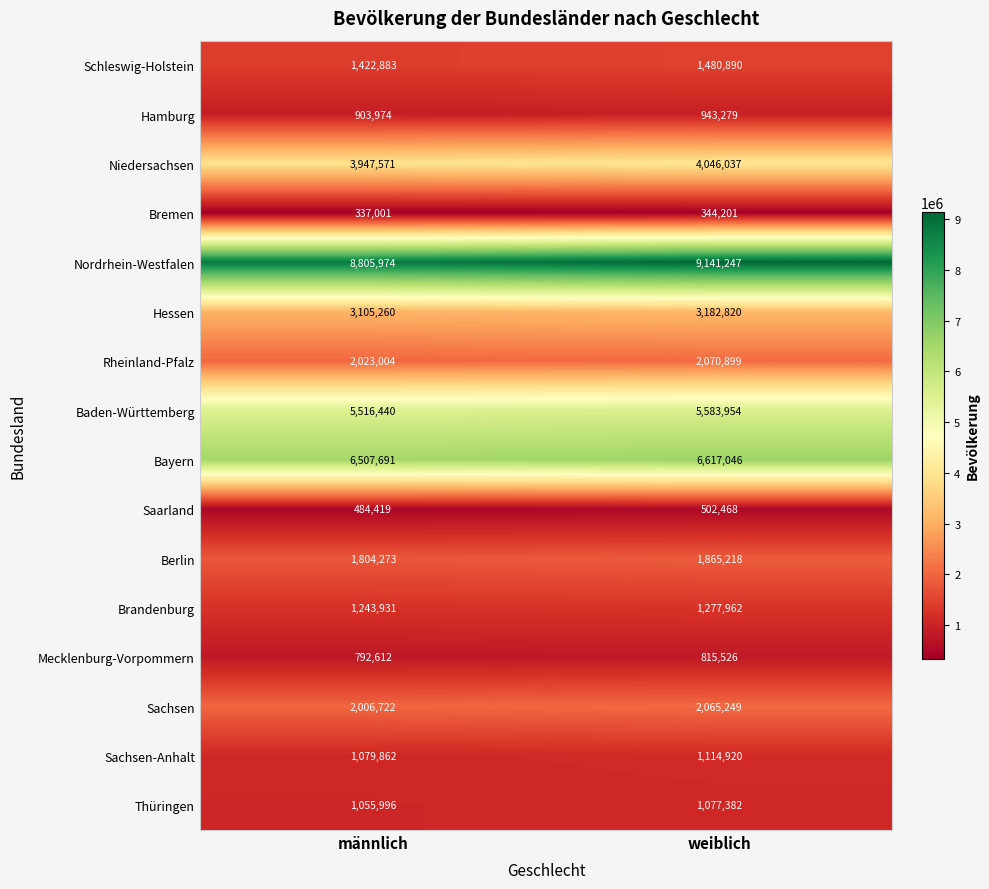

What is the difference between the Hessen values at weiblich and männlich?

77560